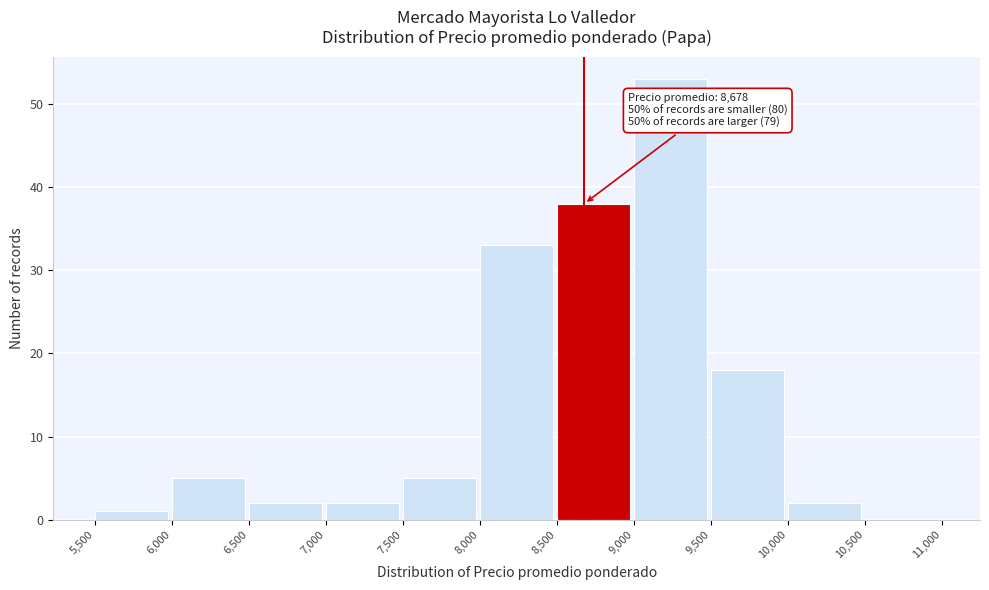

Which range on the x-axis has the tallest bar?

9,000 to 9,500